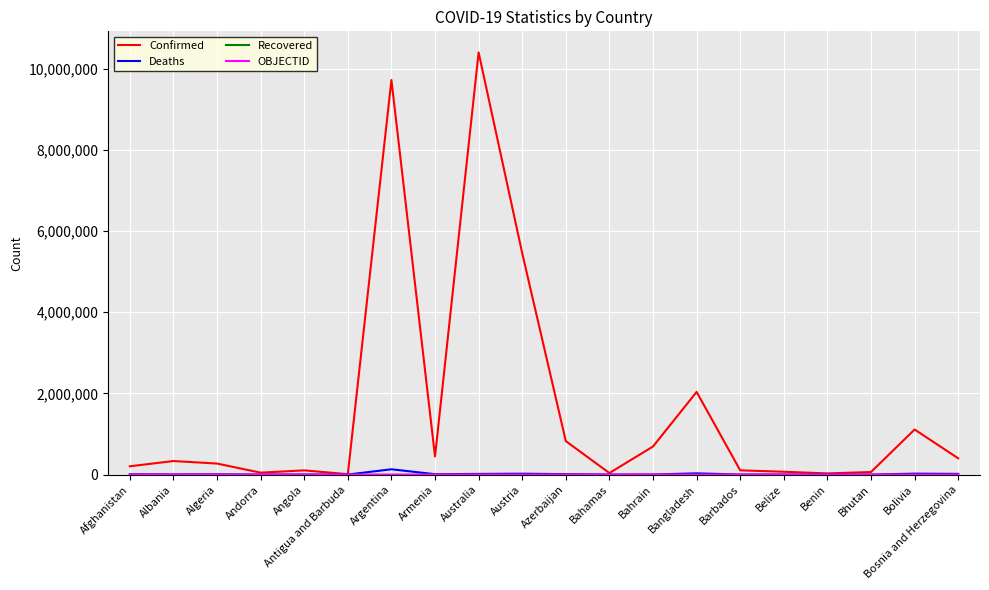

Which series has the largest range (max minus min)?

Confirmed